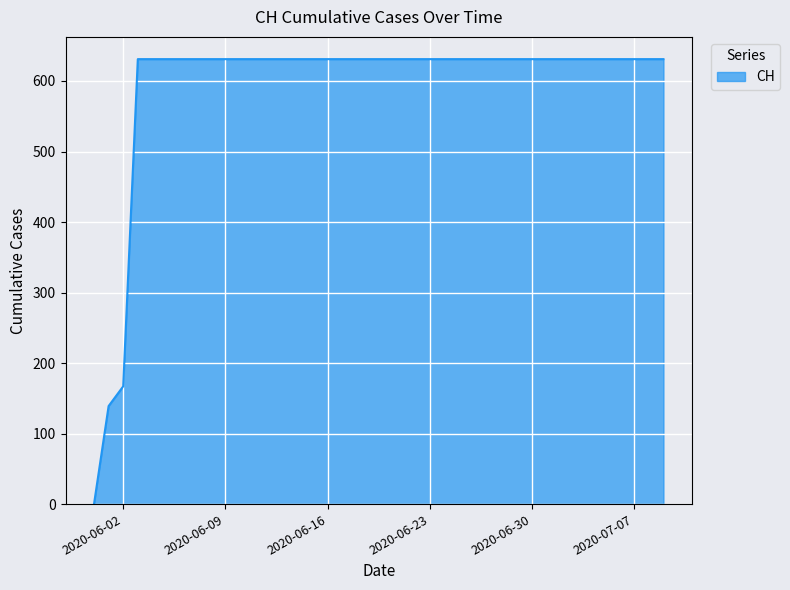

How many lines are shown in the chart?

1